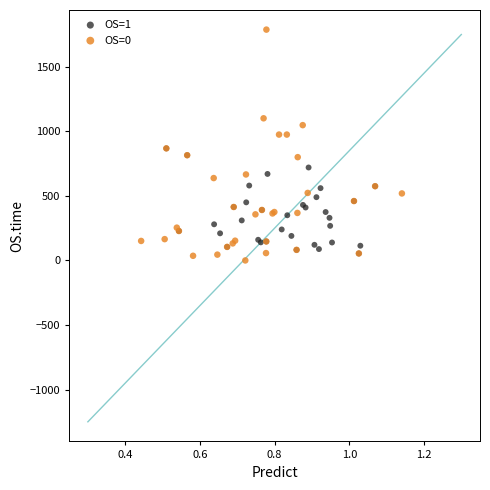

Which series contains the highest Y value?

OS=0